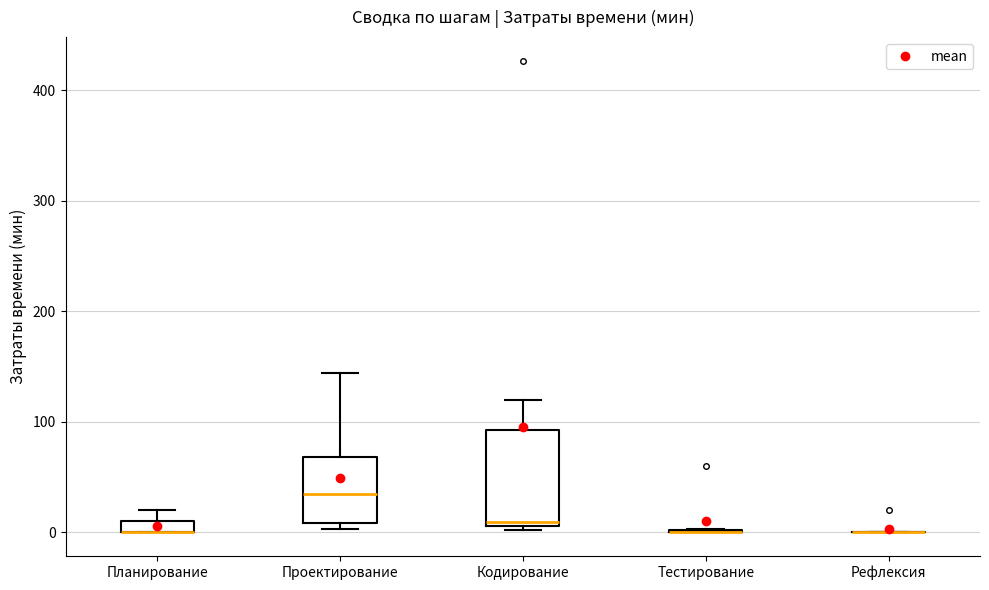

Comparing the boxes themselves (not the whiskers), which one is the tallest?

Кодирование